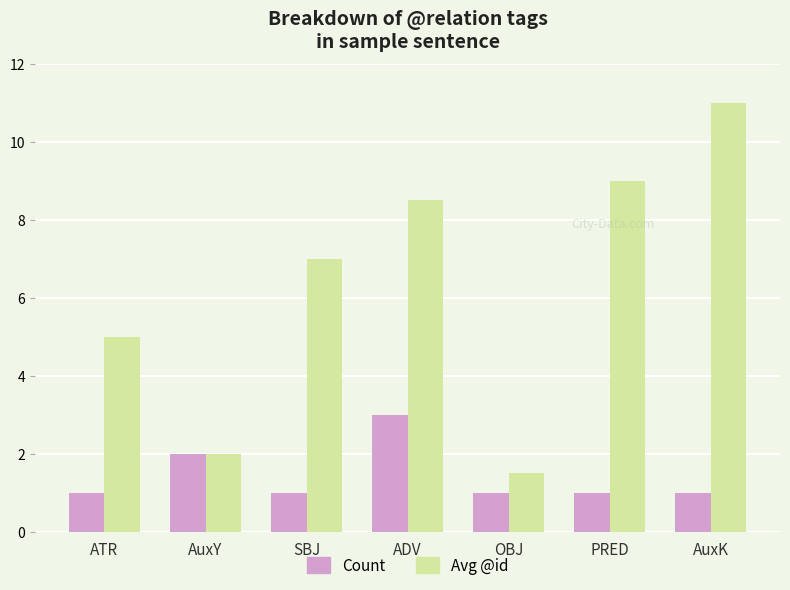

What is the minimum value for Count?

1.0